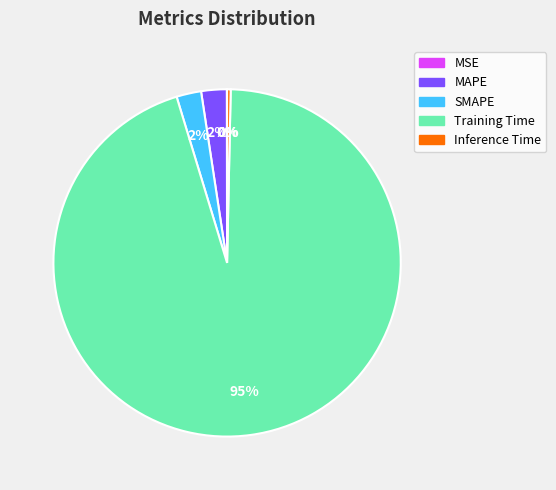

True or false: Inference Time accounts for 14% of the total.

False